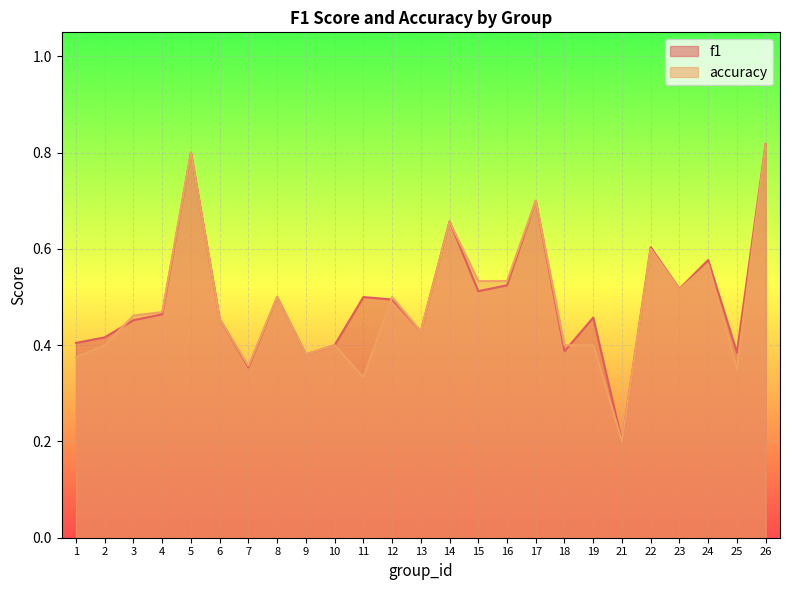

True or false: f1 has more than 0 points higher than both neighbors.

True